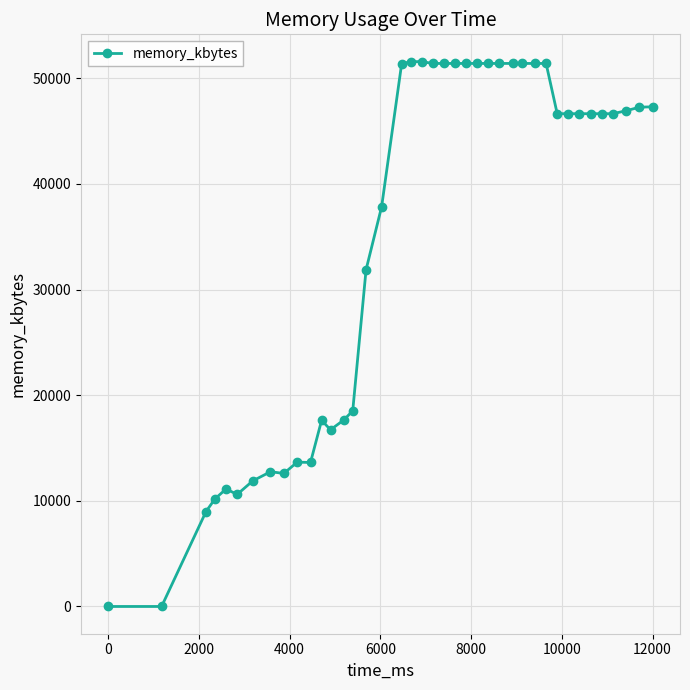

What is the maximum value shown in the chart?

51576